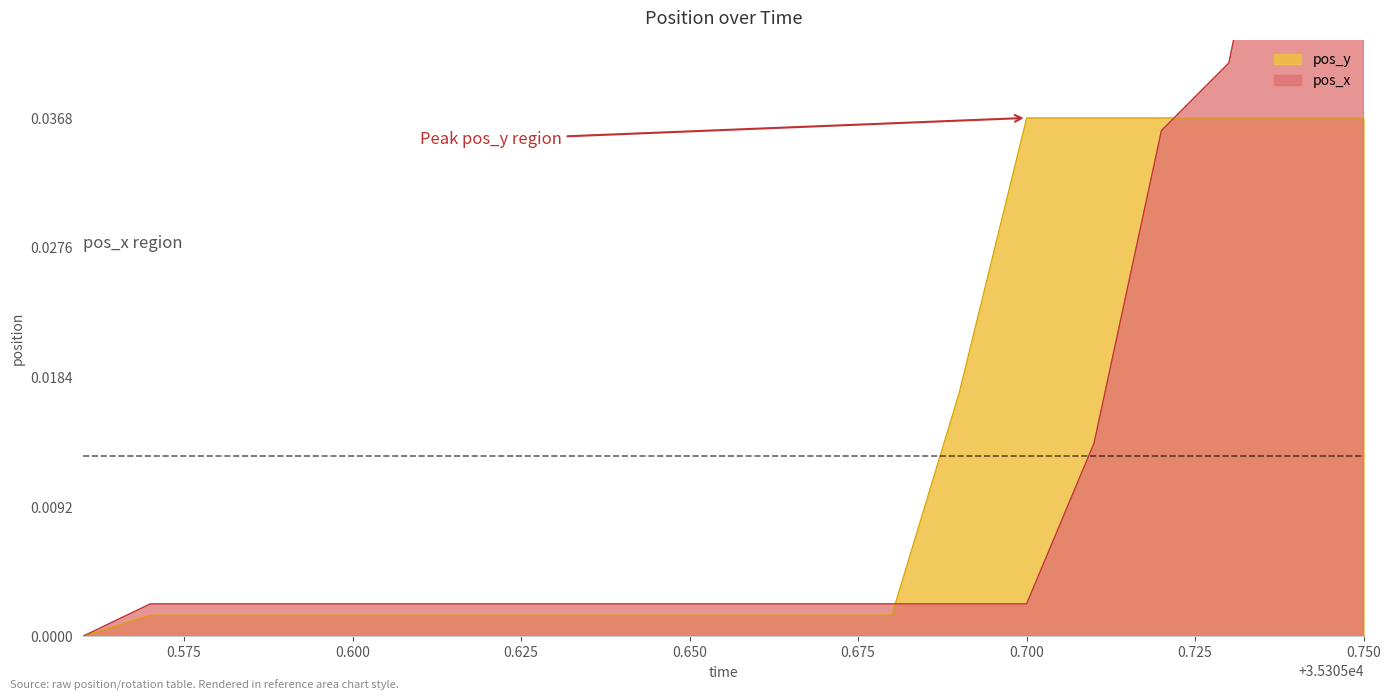

The value of pos_x at 35305.74 is 0.1. True or false?

True